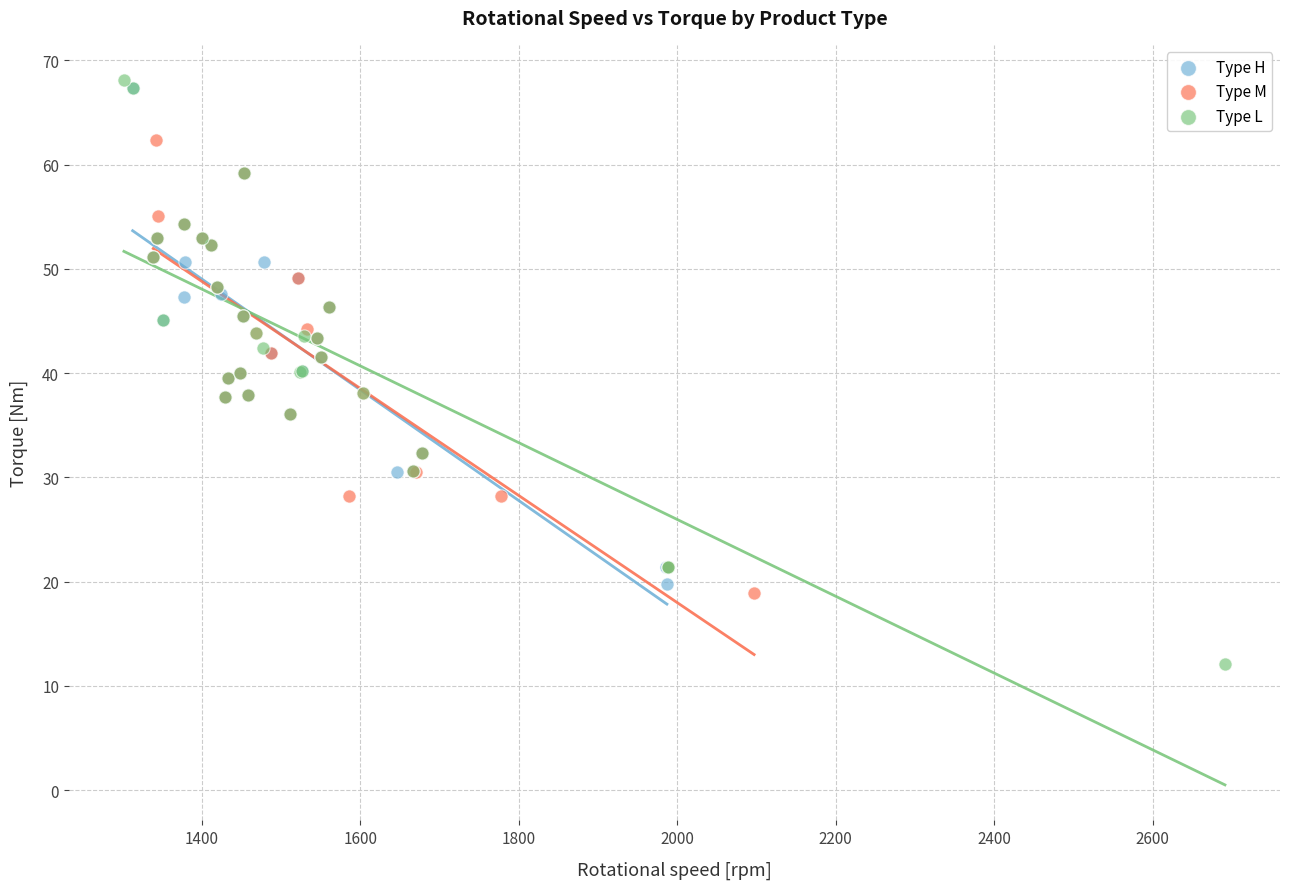

Which series contains the lowest Y value?

Type L